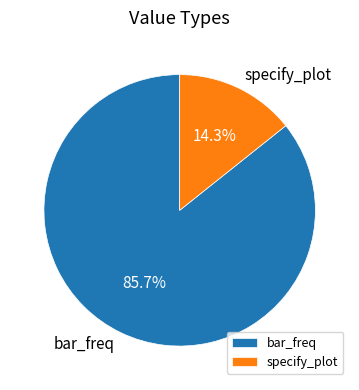

What percentage is NOT represented by bar_freq?

14.3%